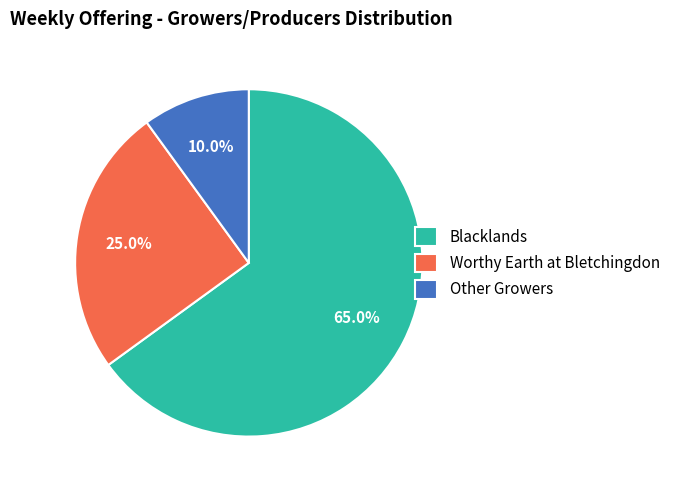

Is there any slice that represents more than half of the pie?

Yes